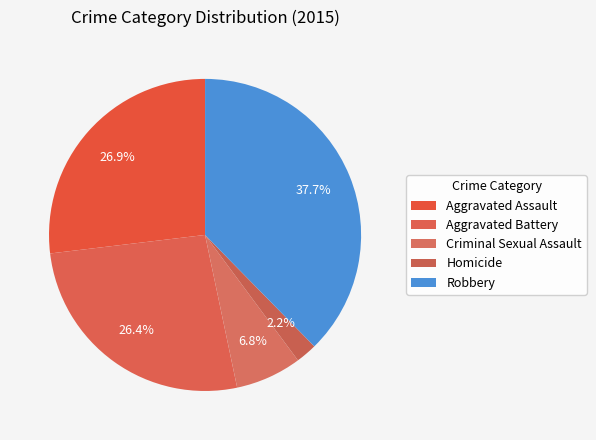

Count the number of slices in the pie.

5